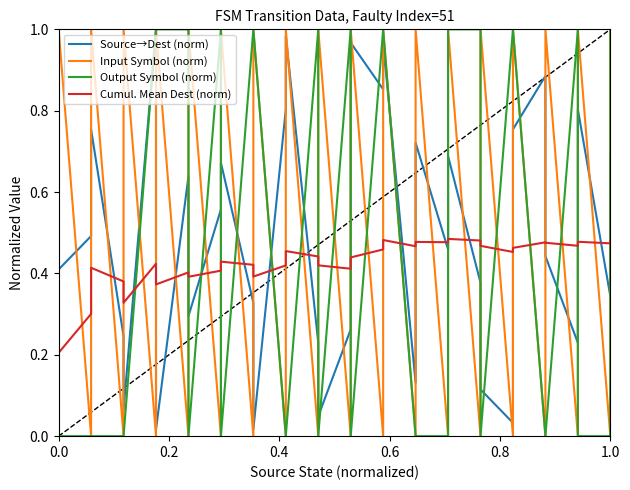

What is the value of the Cumul. Mean Dest (norm) point at the 26th from the left?

0.5